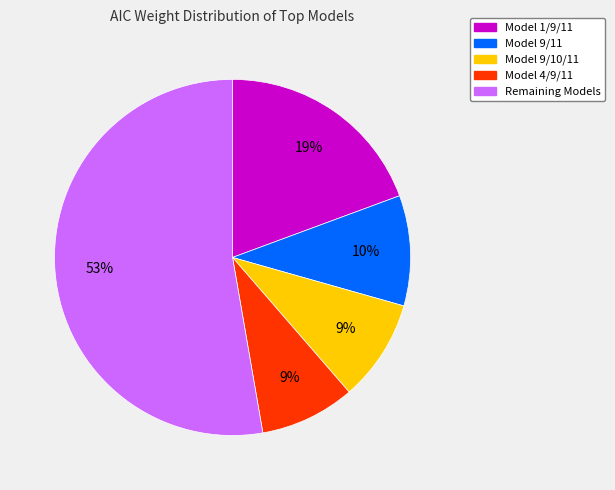

Count the number of slices in the pie.

5